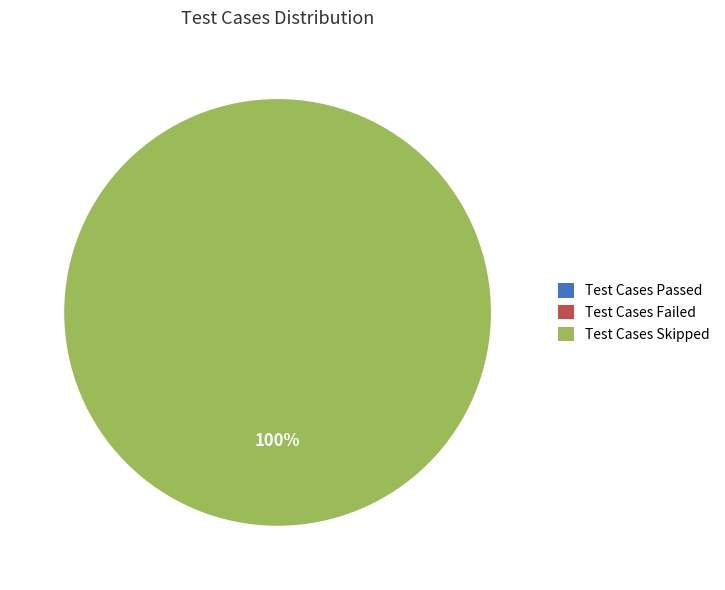

Is there any slice that represents more than half of the pie?

Yes